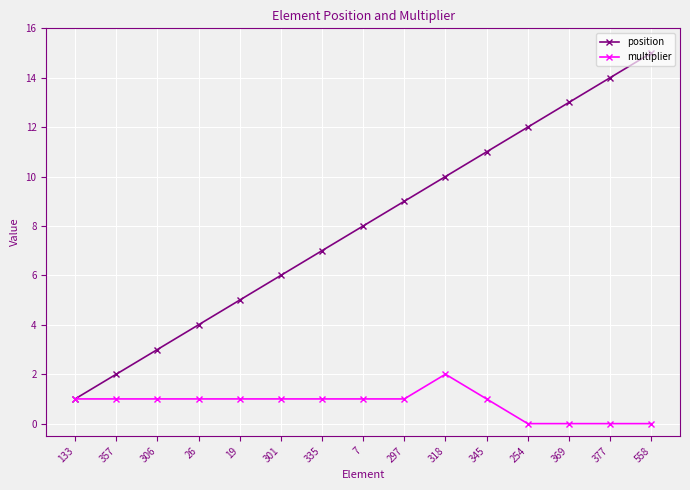

The value of position at 318 is 4. True or false?

False